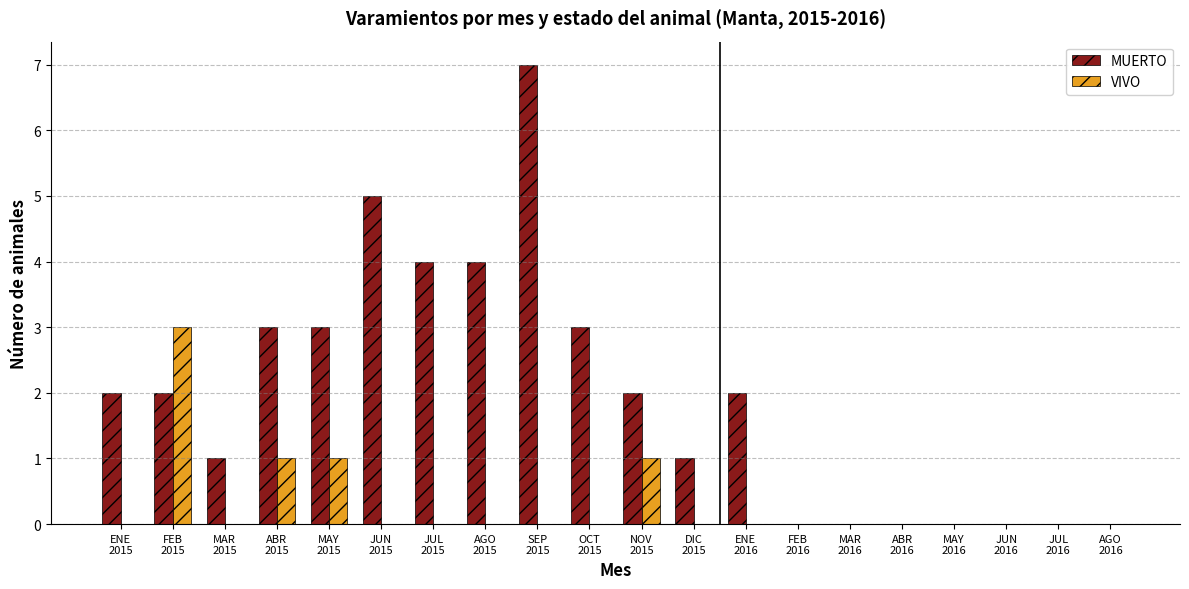

How many distinct data groups are displayed?

2